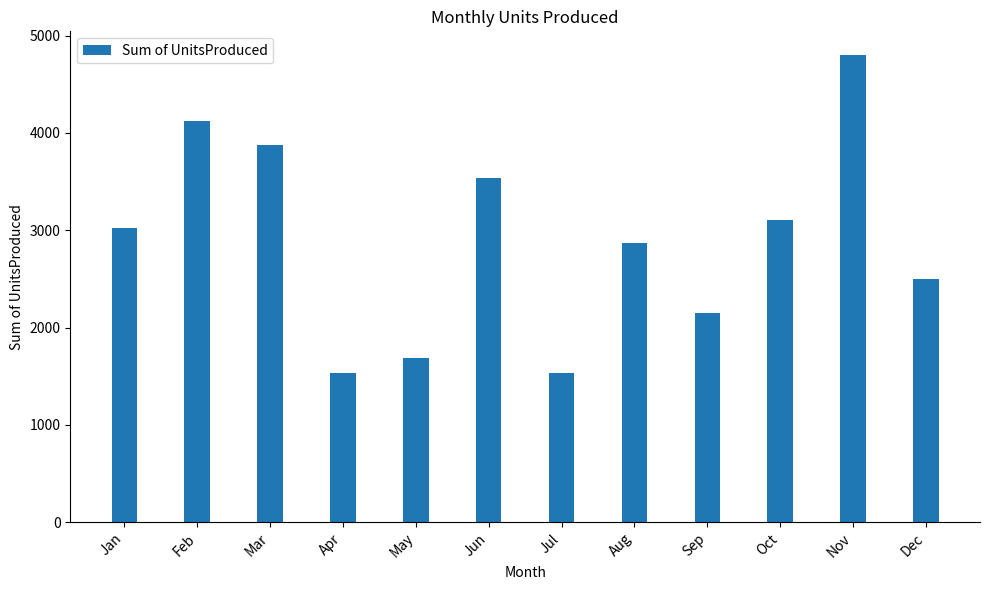

What is the value of the 5th bar from the left?

1684